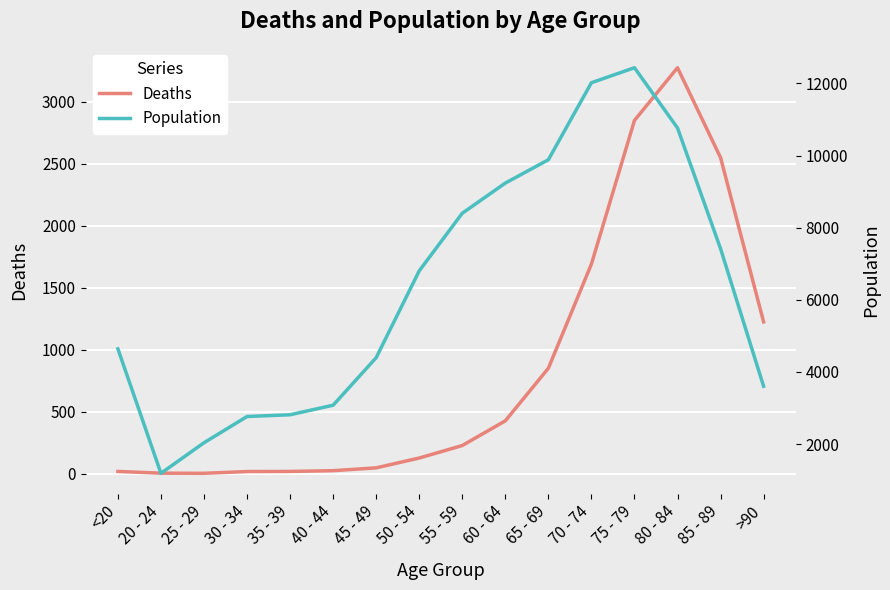

True or false: Population has more than 1 points higher than both neighbors.

False